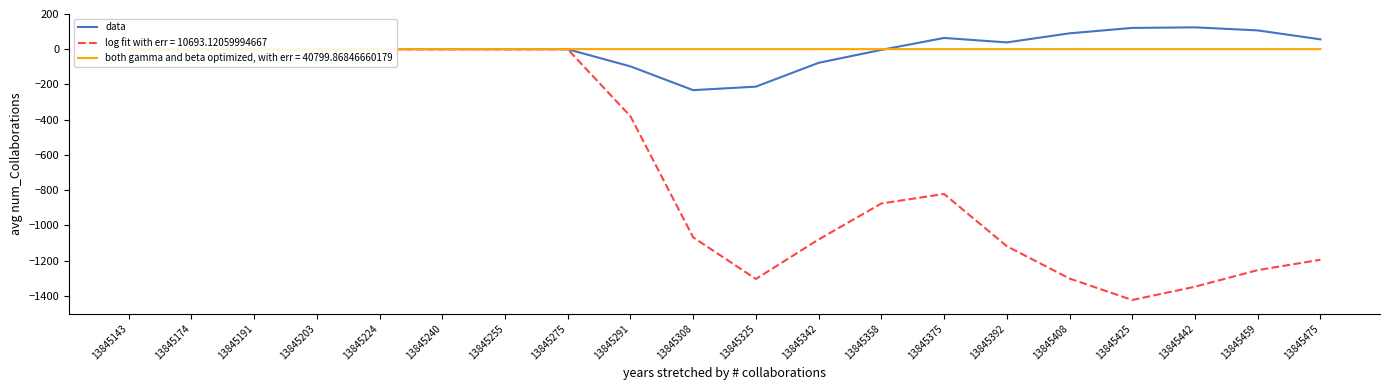

Count the number of categories in the chart.

20